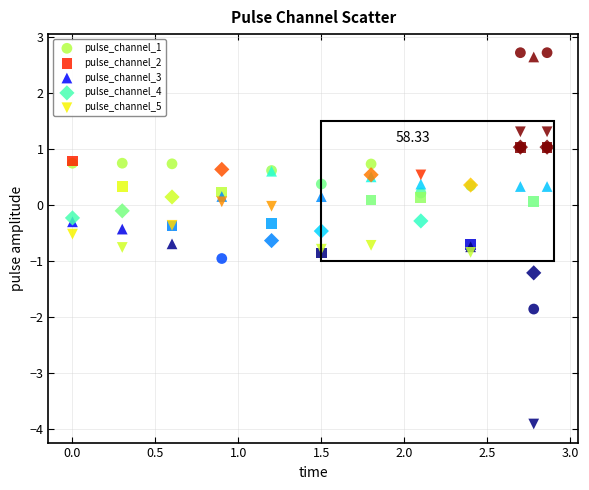

What are all the series names shown in the legend?

pulse_channel_1, pulse_channel_2, pulse_channel_3, pulse_channel_4, pulse_channel_5